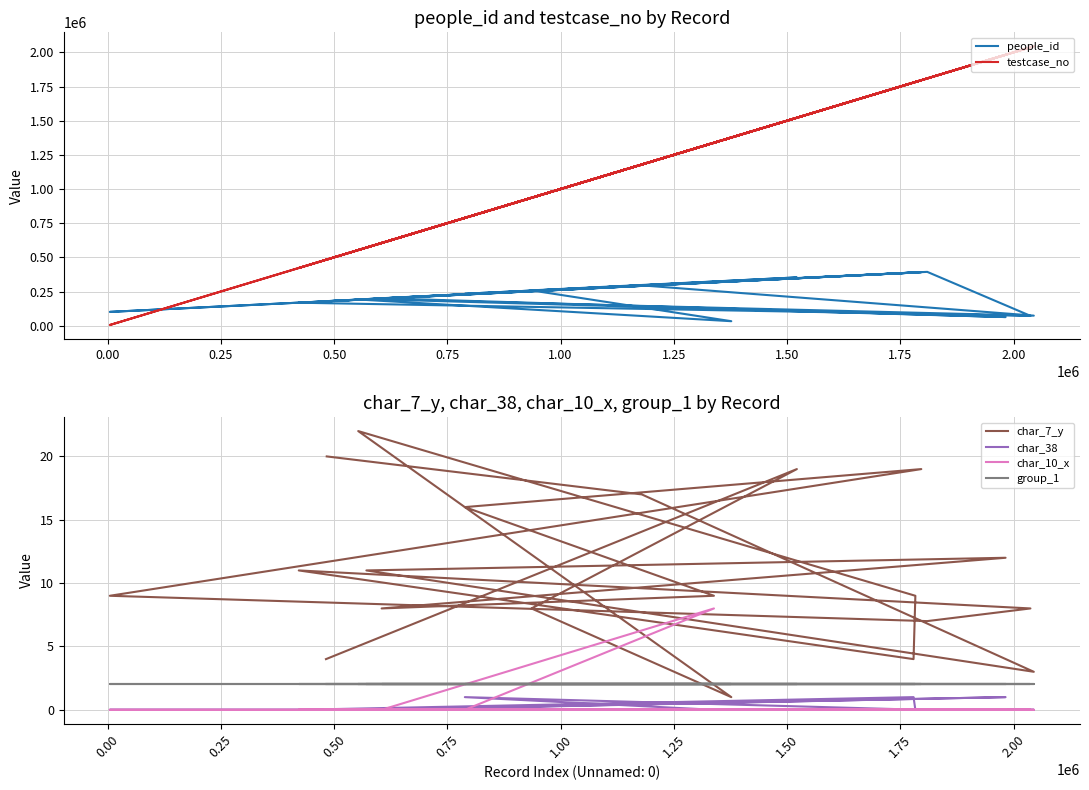

Reading left to right, what are all the values shown in this chart?

people_id: 178988	353122	258139	32706	191567	388946	388248	168006	71965	393722	100849	391309	233634	320125	200709	62973	194809	73359	294918	179372
testcase_no: 482064	1521530	935663	1376778	553270	1783092	1779111	422020	2037095	1809295	4998	1796217	788589	1338515	604904	1982236	571289	2044552	1179248	483739
char_7_y: 4	19	8	1	22	9	4	11	8	7	9	19	16	9	8	12	11	3	17	20
char_38: 0	0	0	0	0	0	1	0	0	0	0	0	1	0	0	1	0	0	0	0
char_10_x: 0	0	0	0	0	0	0	0	0	0	0	0	0	8	0	0	0	0	0	0
group_1: 2	2	2	2	2	2	2	2	2	2	2	2	2	2	2	2	2	2	2	2